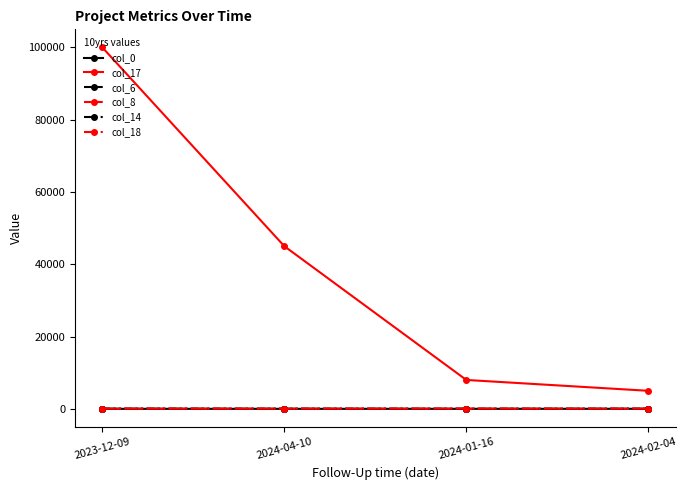

Count the number of categories in the chart.

4